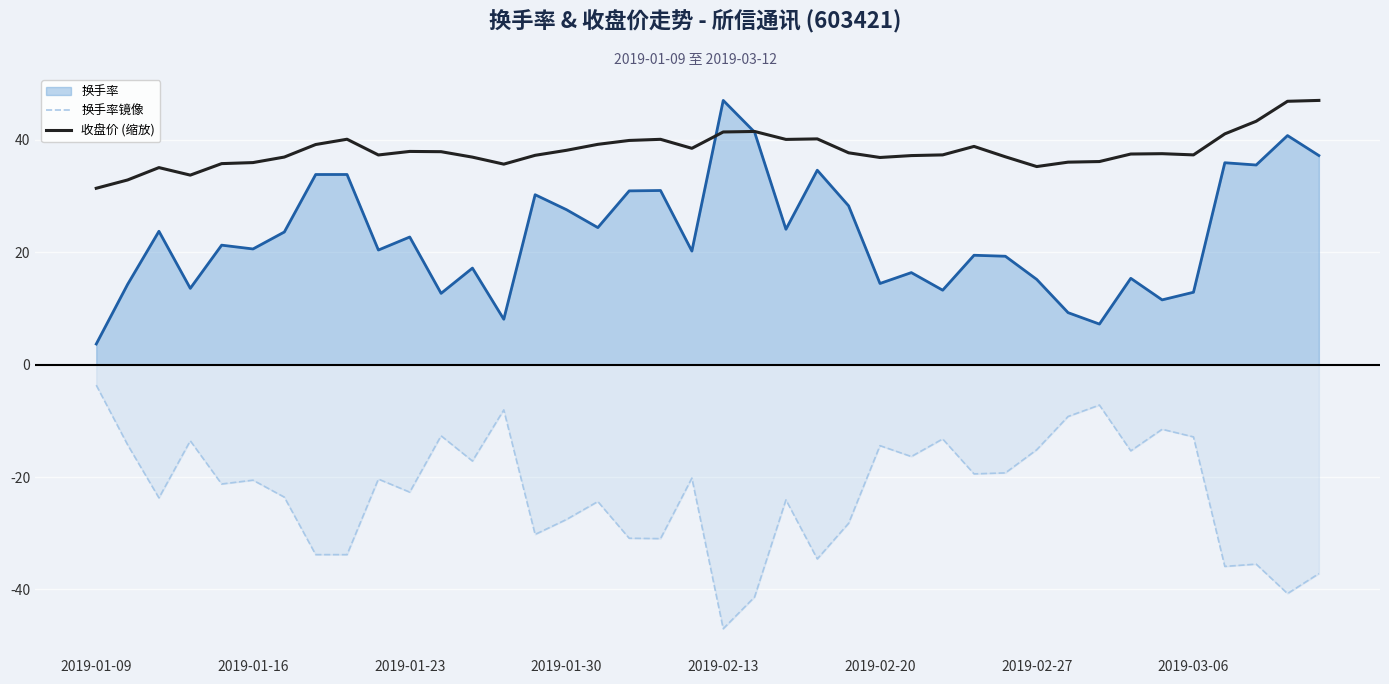

Between 2019-01-23 and 23, which series saw the biggest shift?

换手率镜像